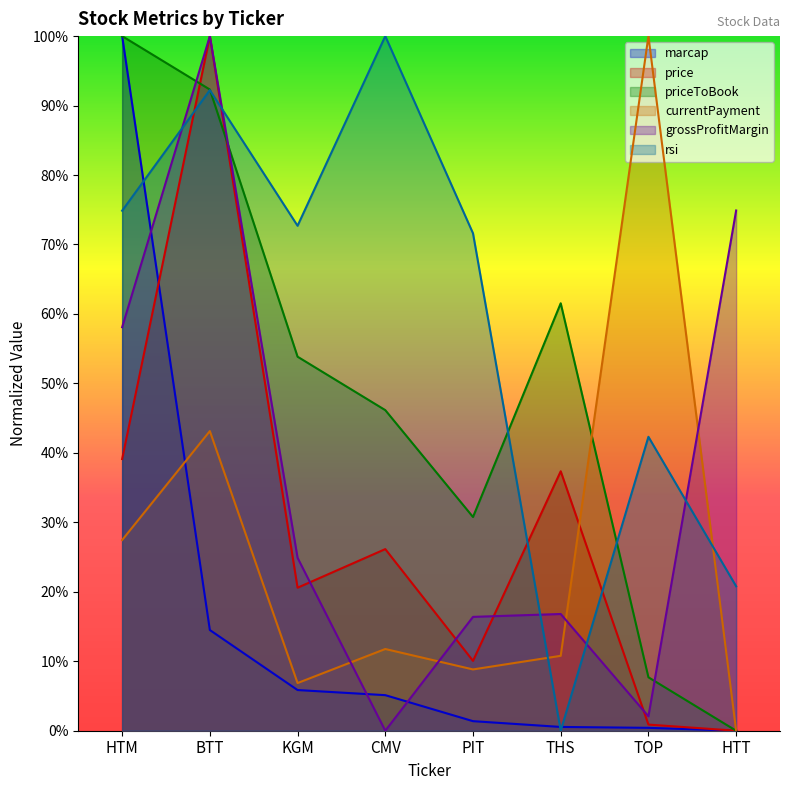

What is the highest value of the marcap series?

1.0